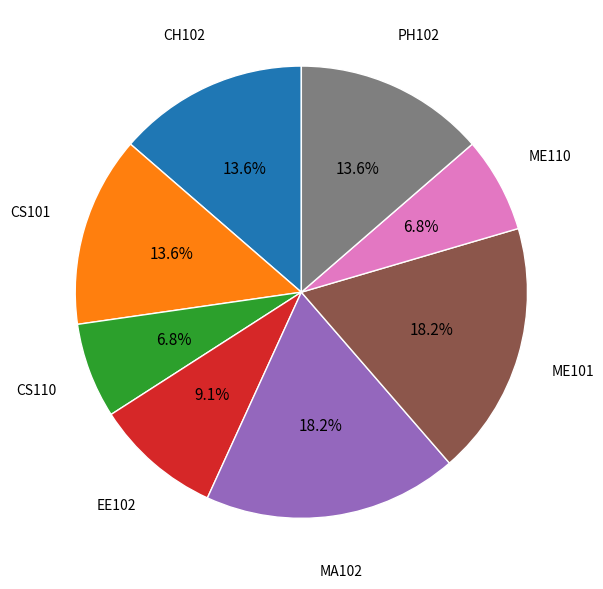

Is there any slice that represents more than half of the pie?

No